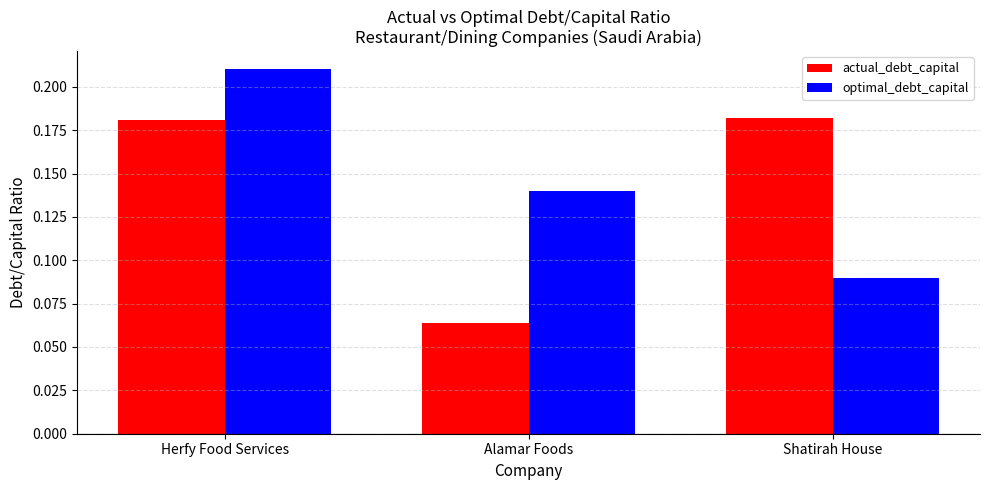

List the labels in order of optimal_debt_capital value, smallest first.

Shatirah House, Alamar Foods, Herfy Food Services